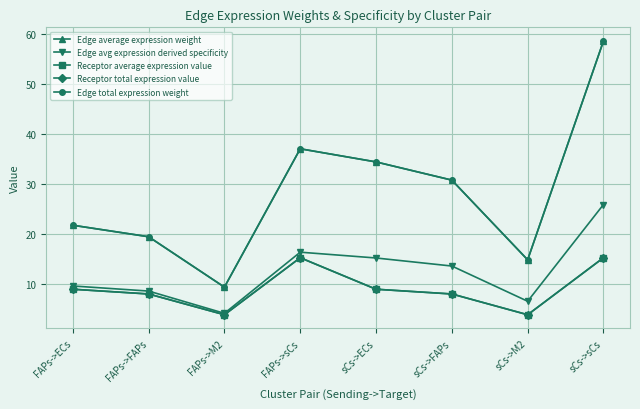

Does the chart have visible grid lines?

Yes